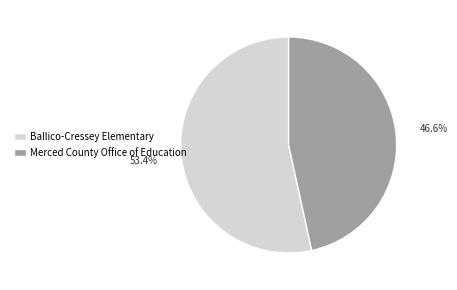

To the nearest percent, what is the combined percentage of Ballico-Cressey Elementary and Merced County Office of Education?

100%